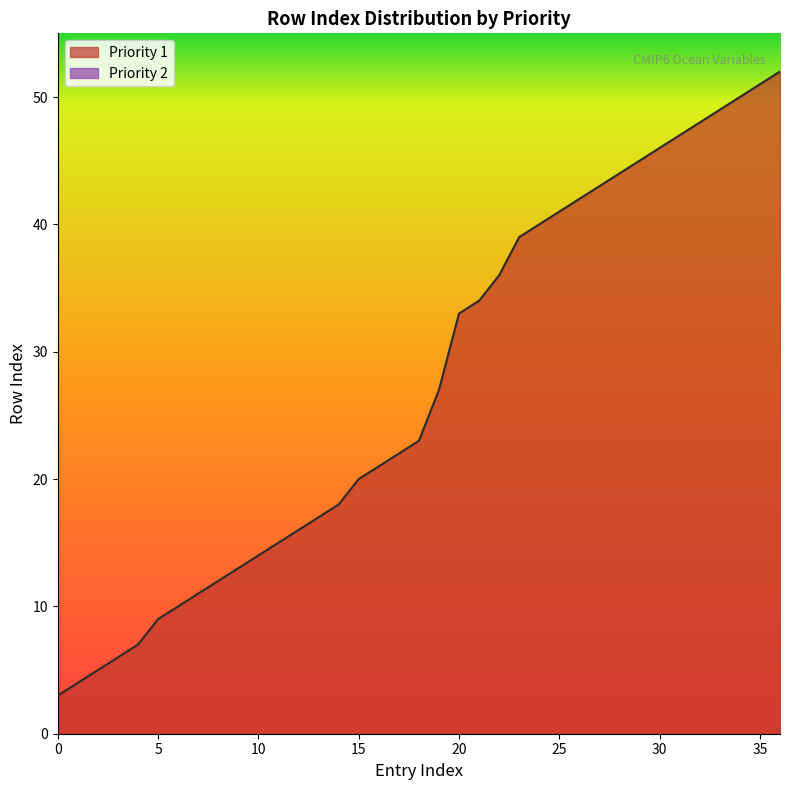

Reading left to right, what are all the values shown in this chart?

3	4	5	6	7	9	10	11	12	13	14	15	16	17	18	20	21	22	23	27	33	34	36	39	40	41	42	43	44	45	46	47	48	49	50	51	52